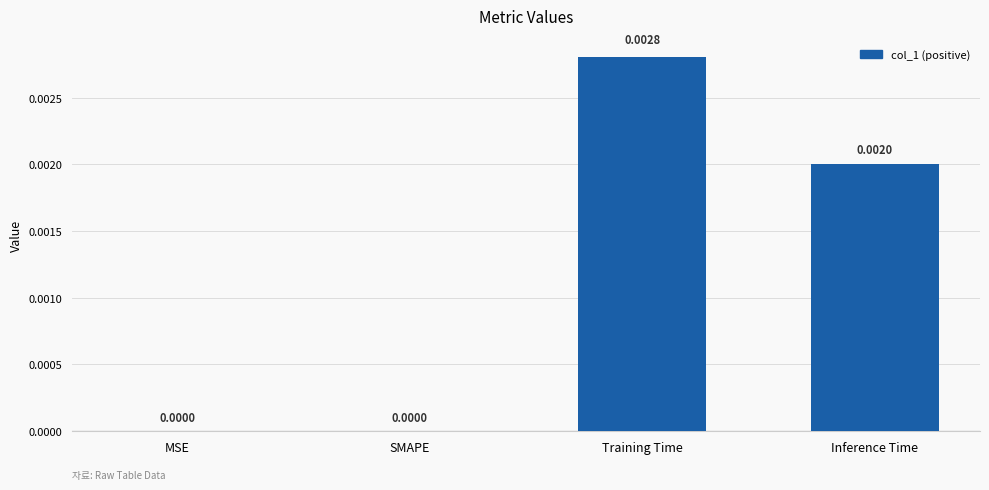

Which label corresponds to the largest value in the chart?

Training Time